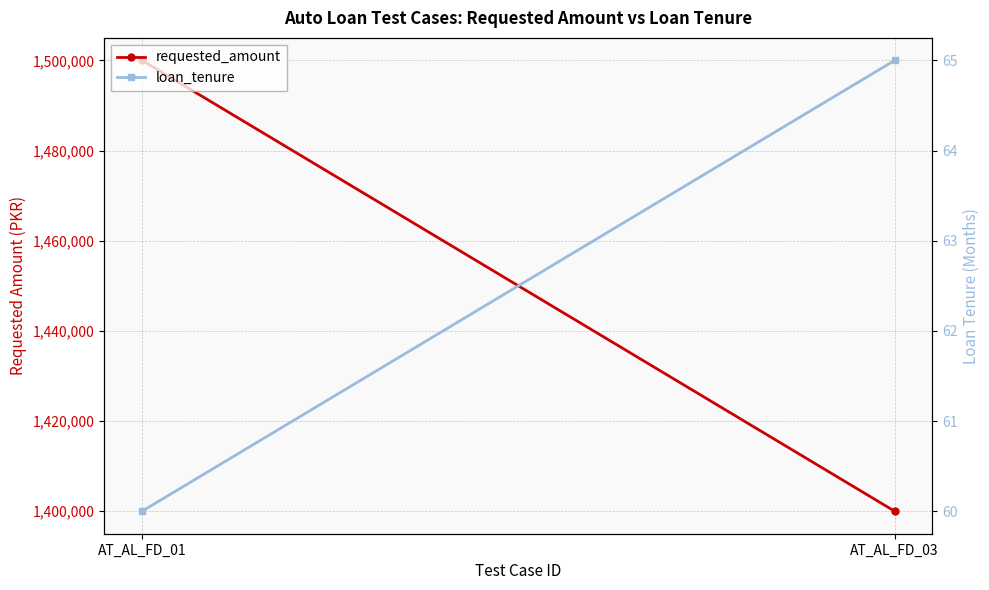

How many distinct data groups are displayed?

2